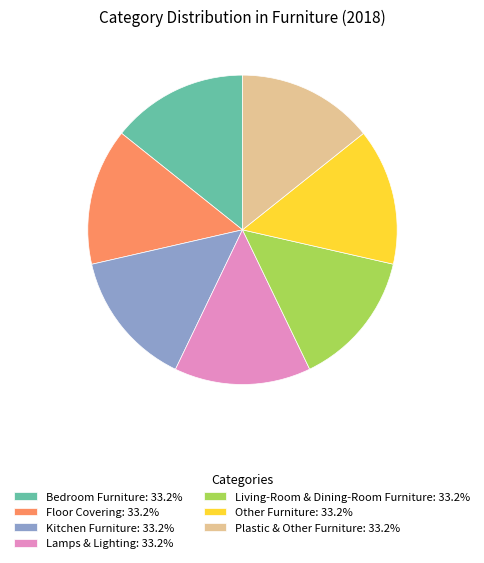

Is Living-Room & Dining-Room Furniture the majority of the pie?

No